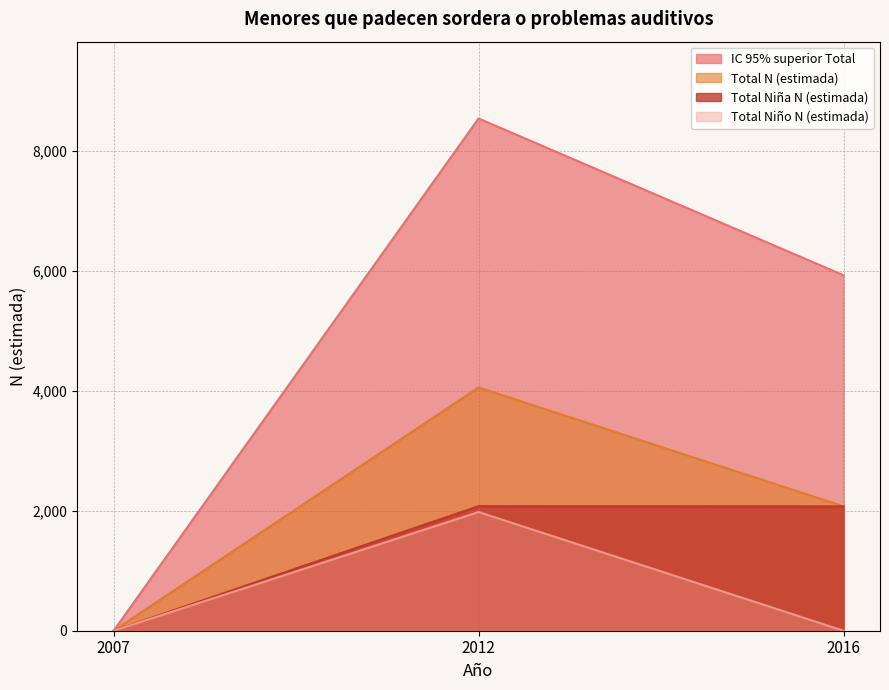

Which series has the largest total across all categories?

IC 95% superior Total